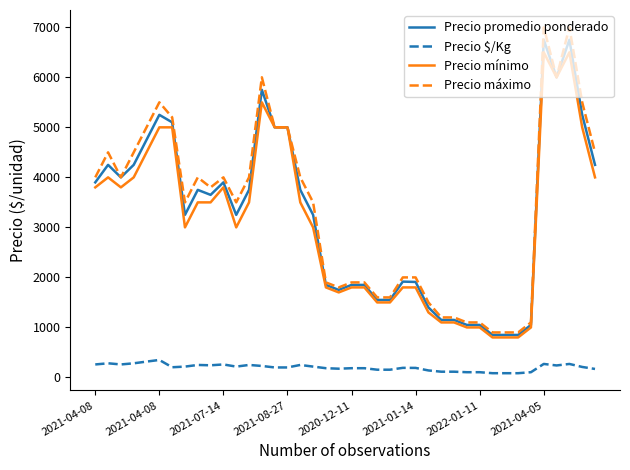

True or false: Precio promedio ponderado has more than 0 interior local peaks.

True